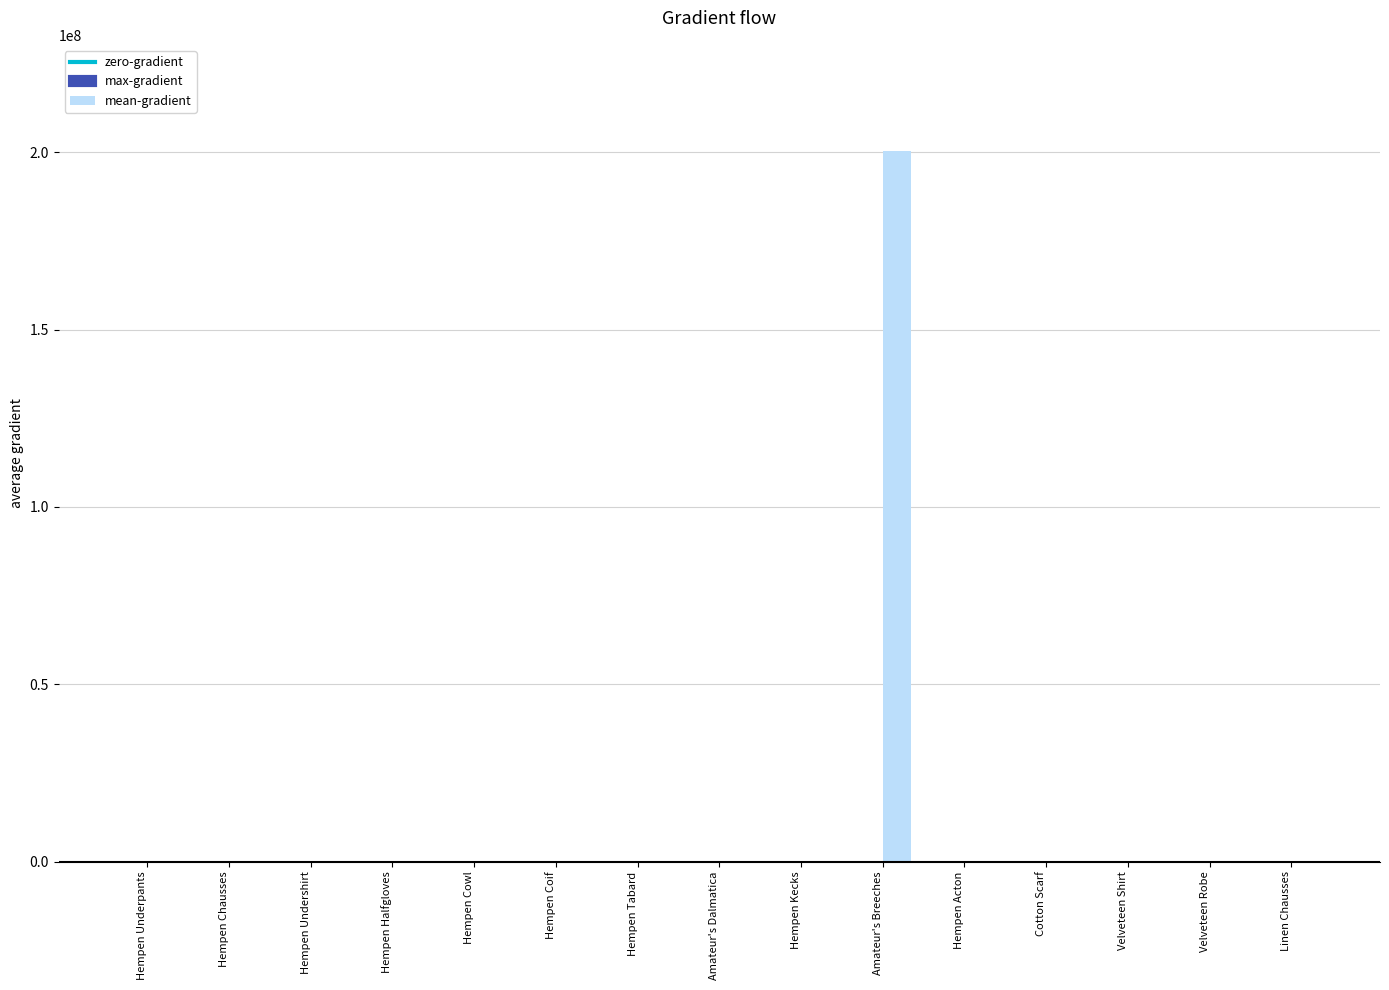

Which series changed the most between Hempen Coif and Amateur's Breeches?

mean-gradient